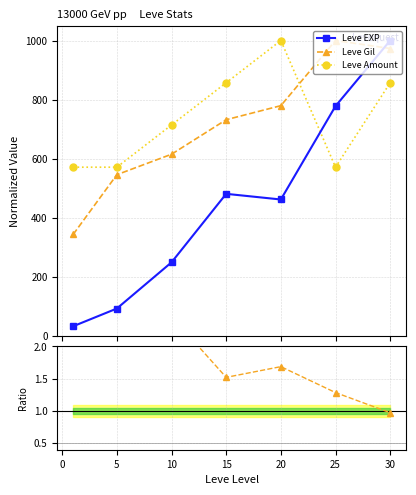

At how many categories does at least one series exceed 390?

7